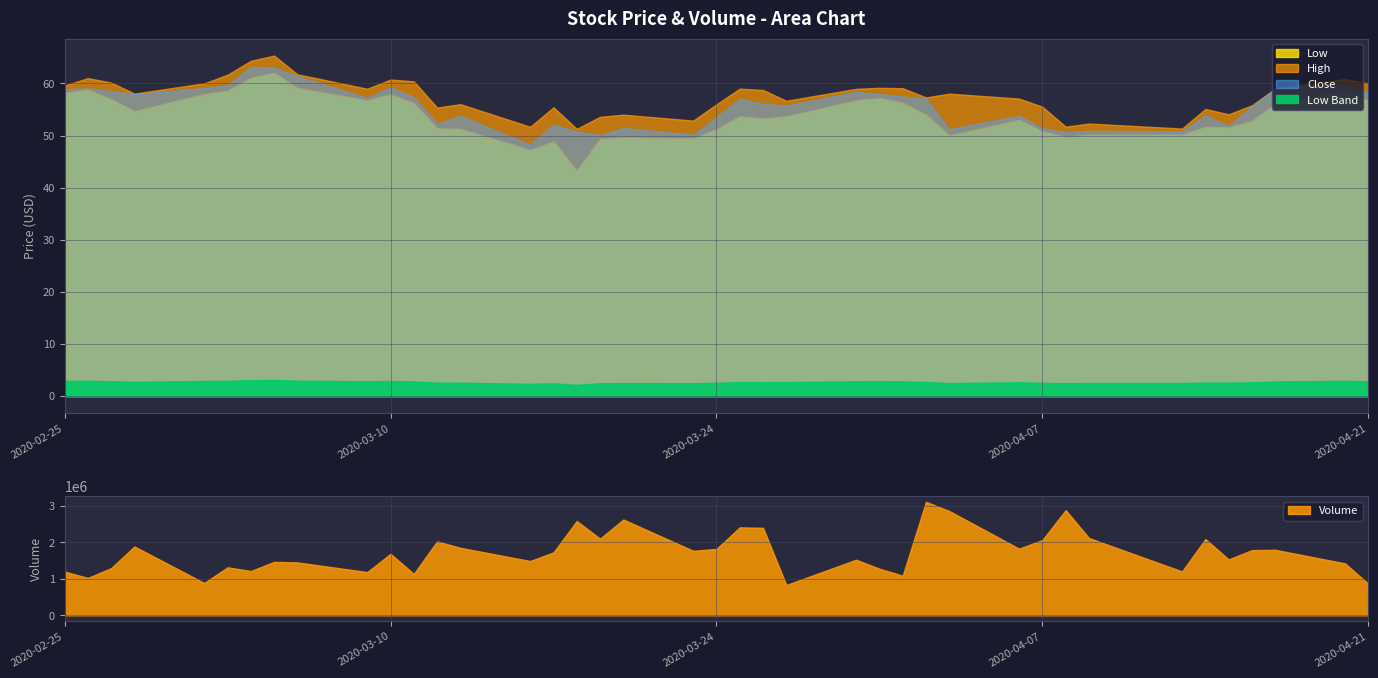

What is the lowest value of the Volume series?

831200